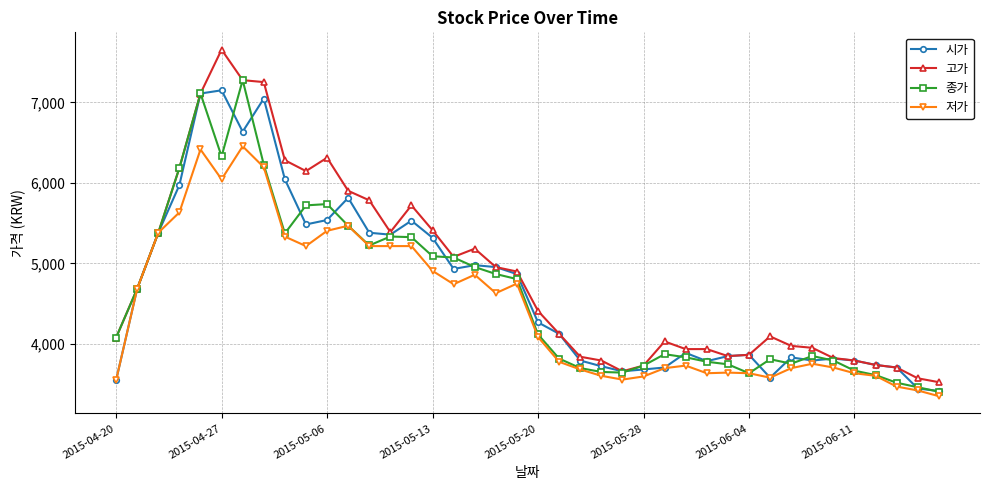

What is the value of the 시가 point at the 3rd from the left?

5380